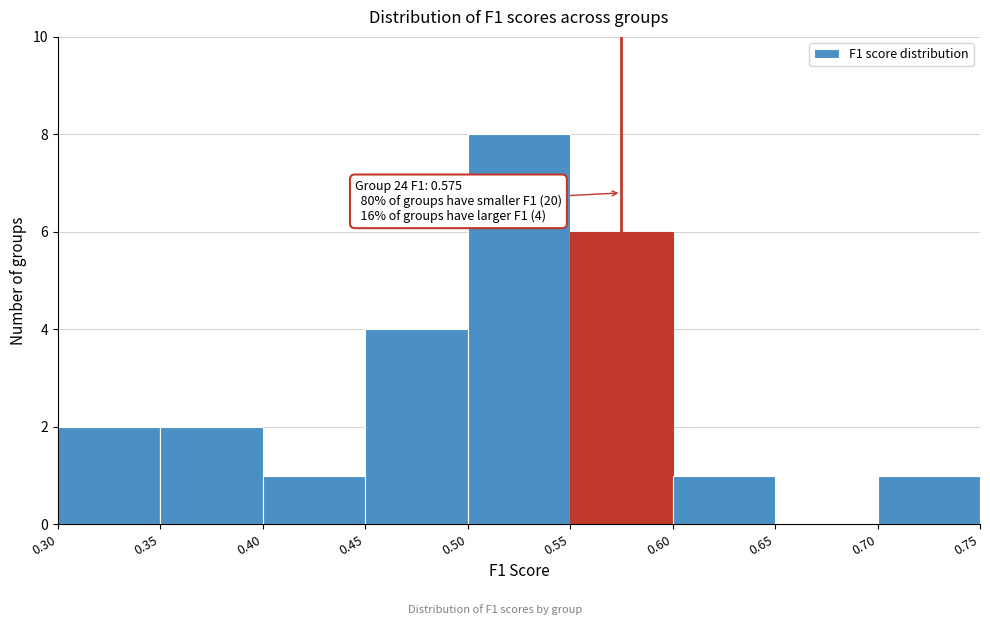

Over which range of the x-axis is the bar tallest?

0.50 to 0.55